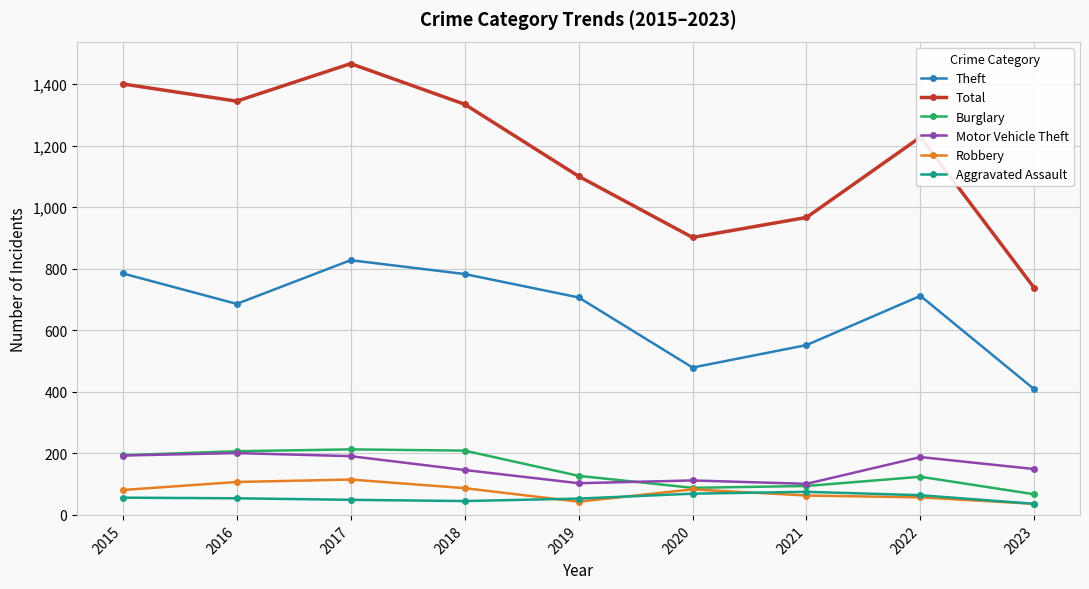

What is the value of the Total point at the 9th from the left?

737